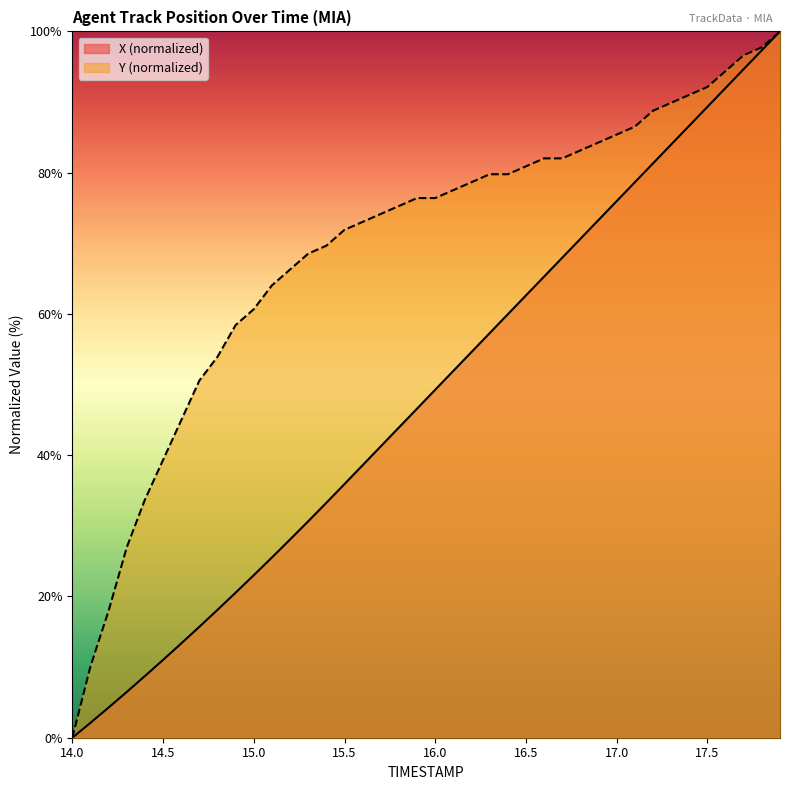

True or false: Y and X cross at least once.

False